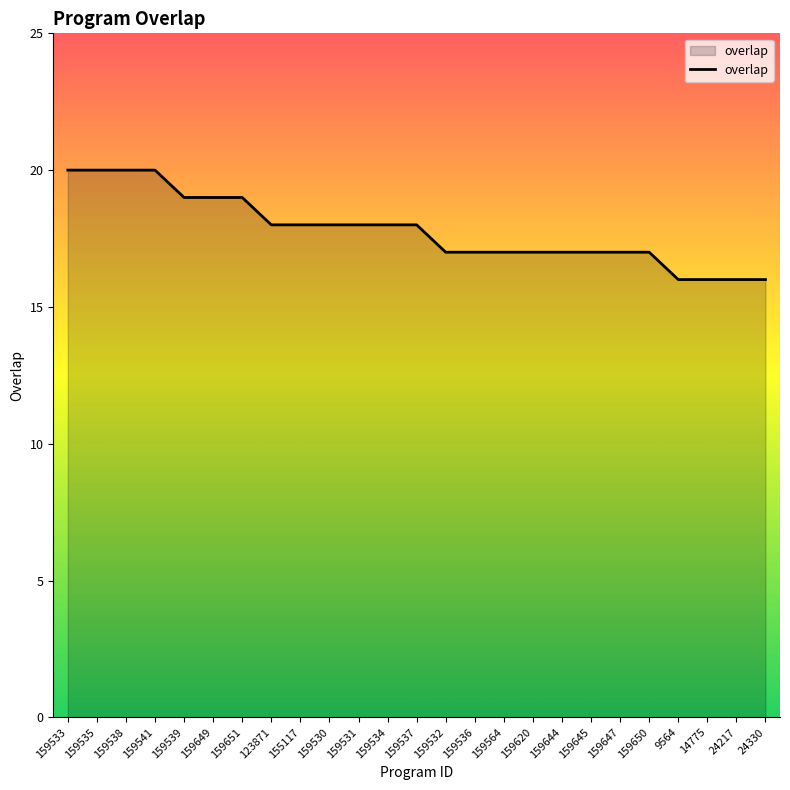

What is the ratio of the value at 24330 to the value at 159649?

0.8